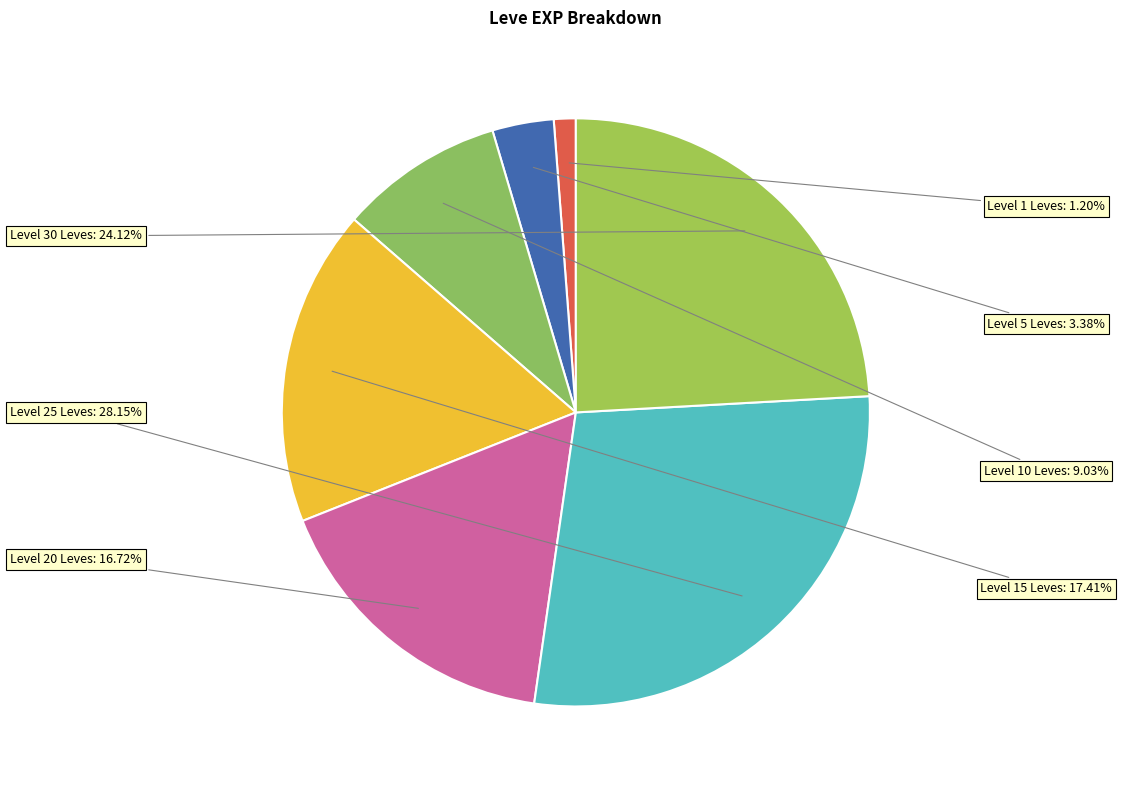

How many slices are in this pie chart?

7